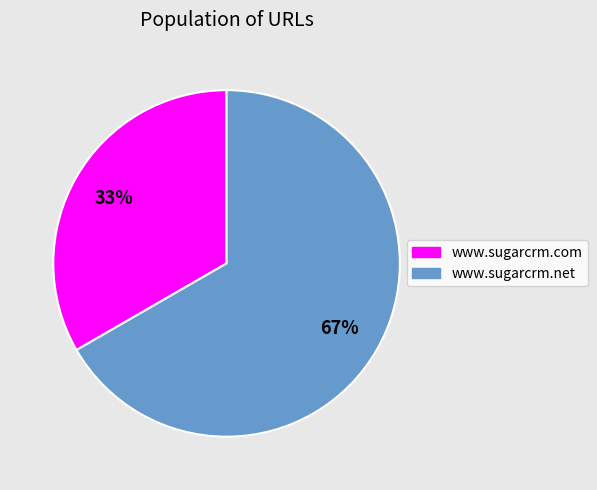

To the nearest percent, what is the average slice percentage?

50%